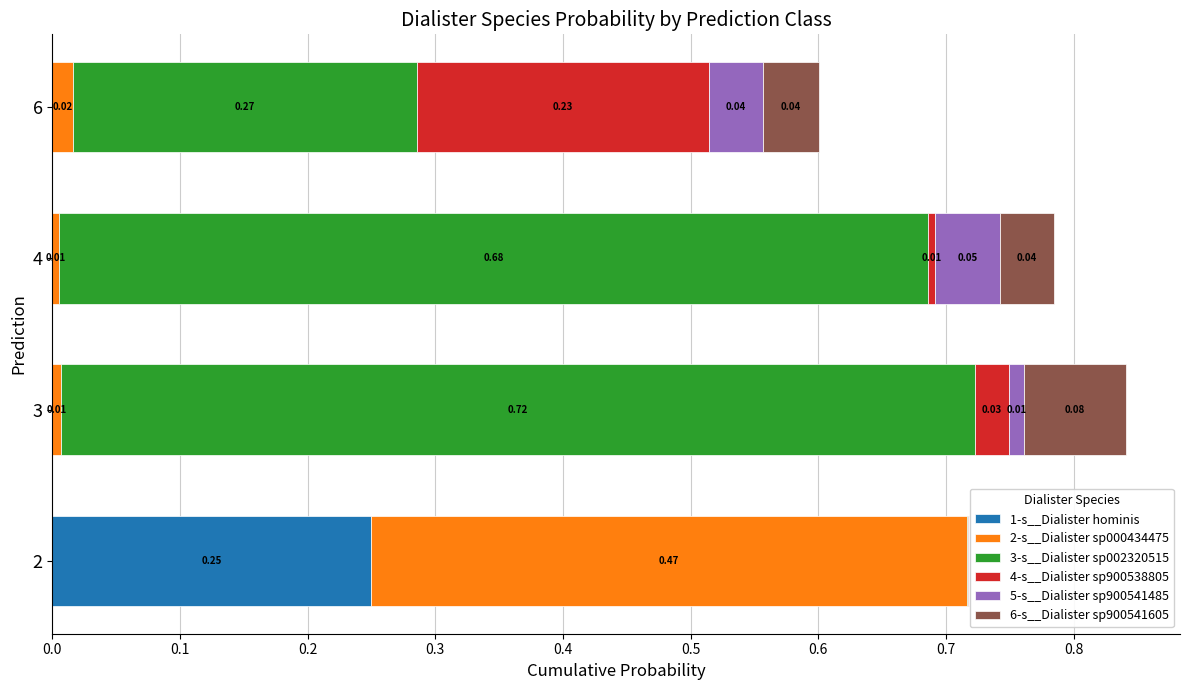

At which category is the sum across all series the highest?

3